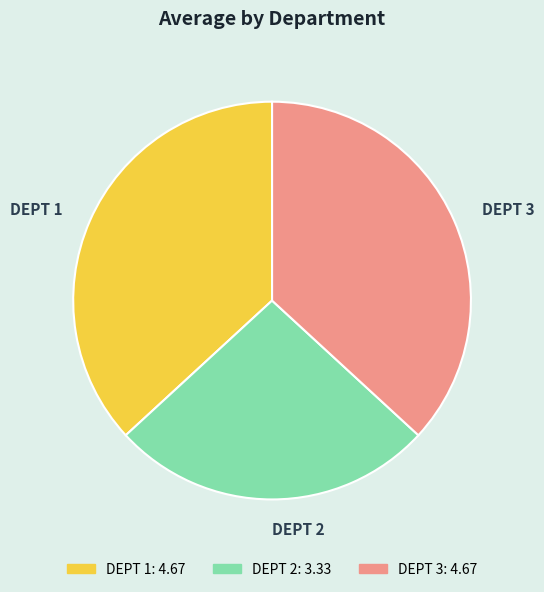

How many slices are in this pie chart?

3